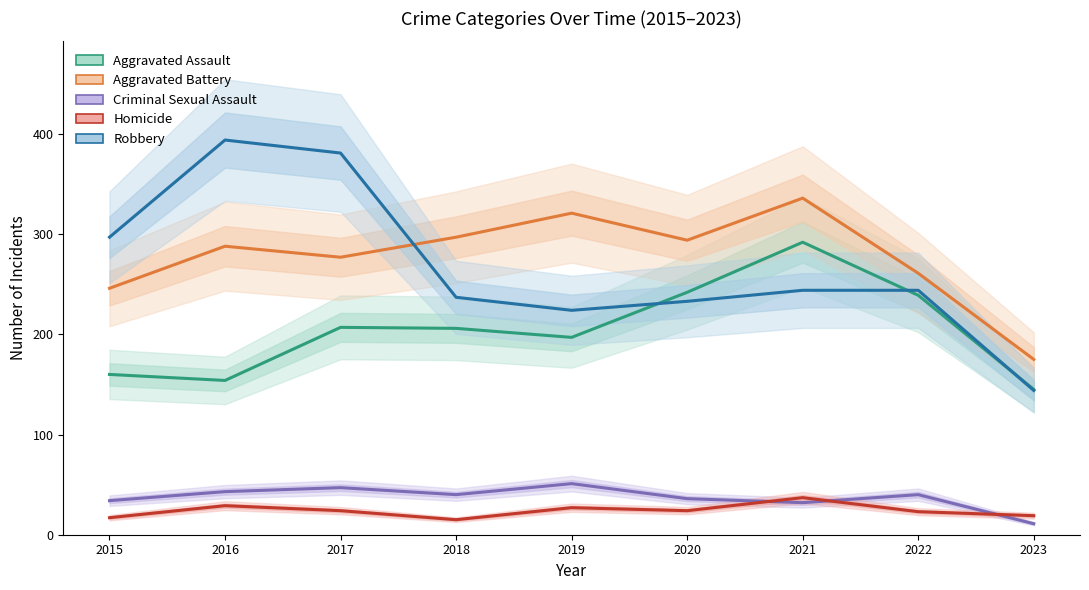

Which series has the widest spread of values?

Robbery